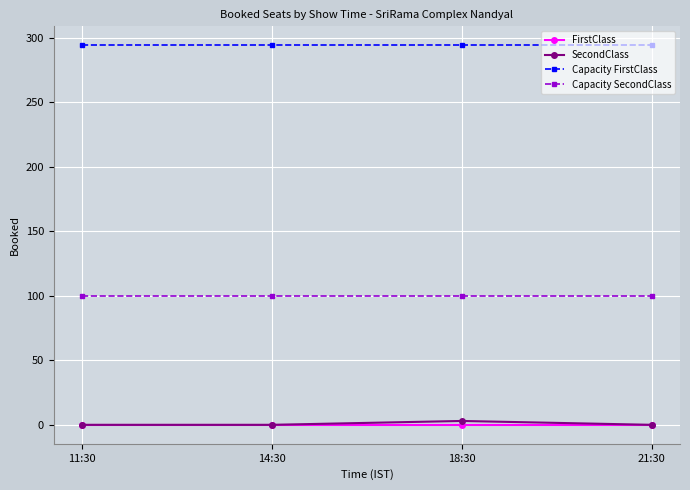

Is it true that Capacity FirstClass equals 294 at 18:30?

True